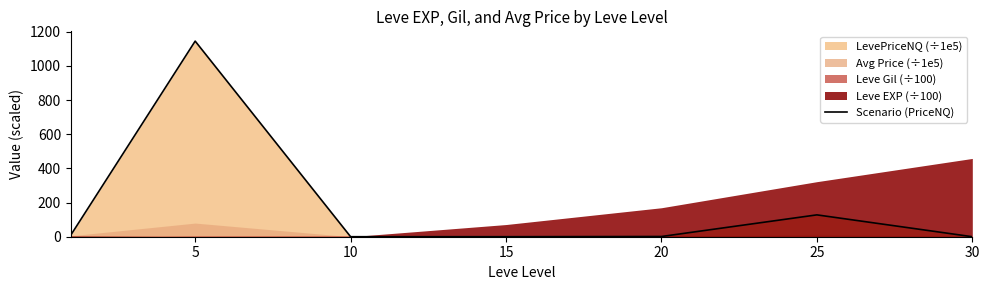

How many interior local peaks (higher than both neighbors) does the data have?

2